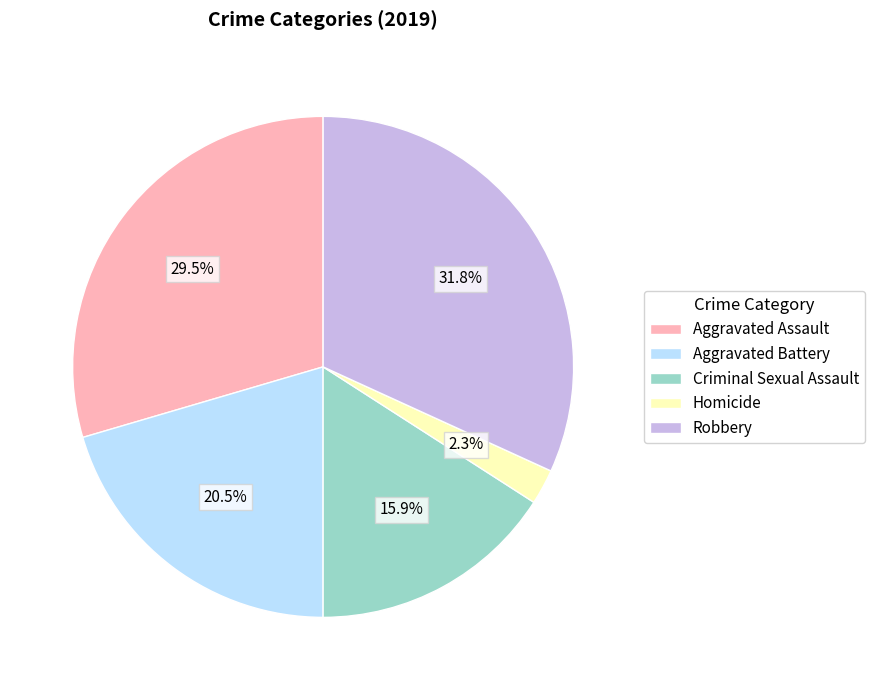

Does Aggravated Assault represent more than half of the total?

No